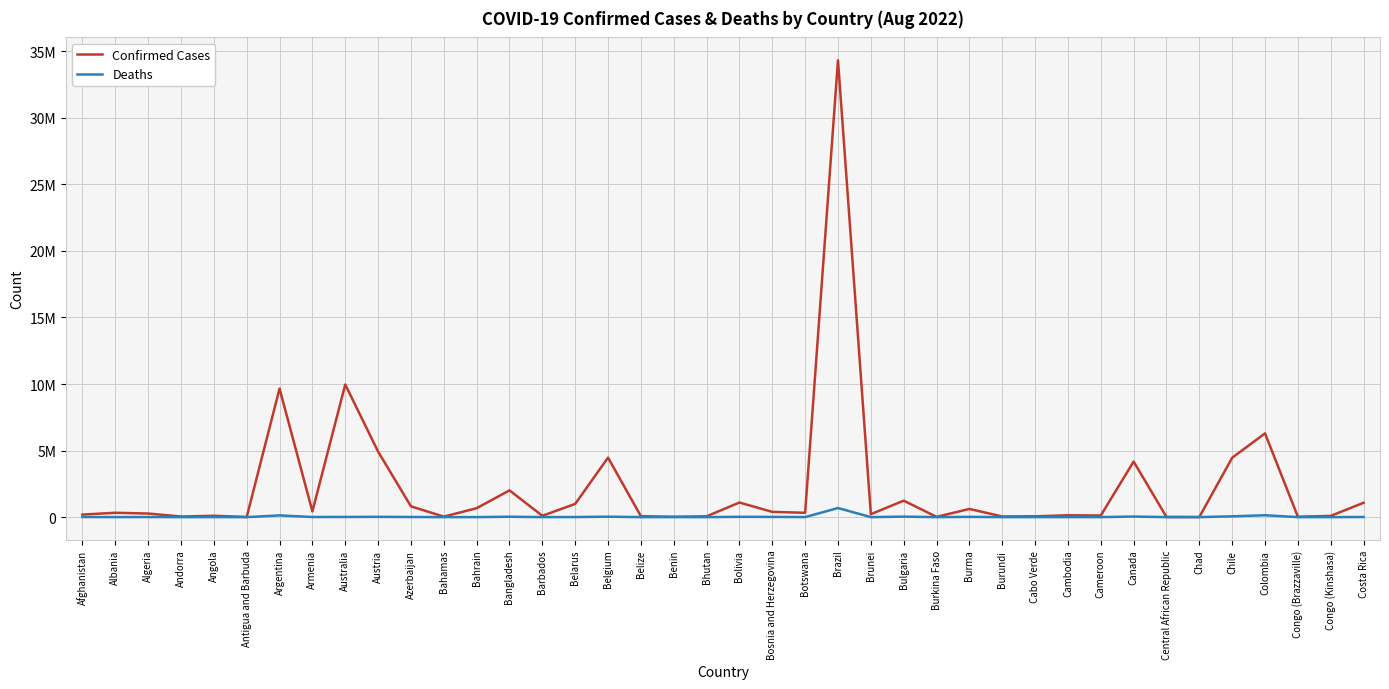

What are all the series names shown in the legend?

Confirmed Cases, Deaths